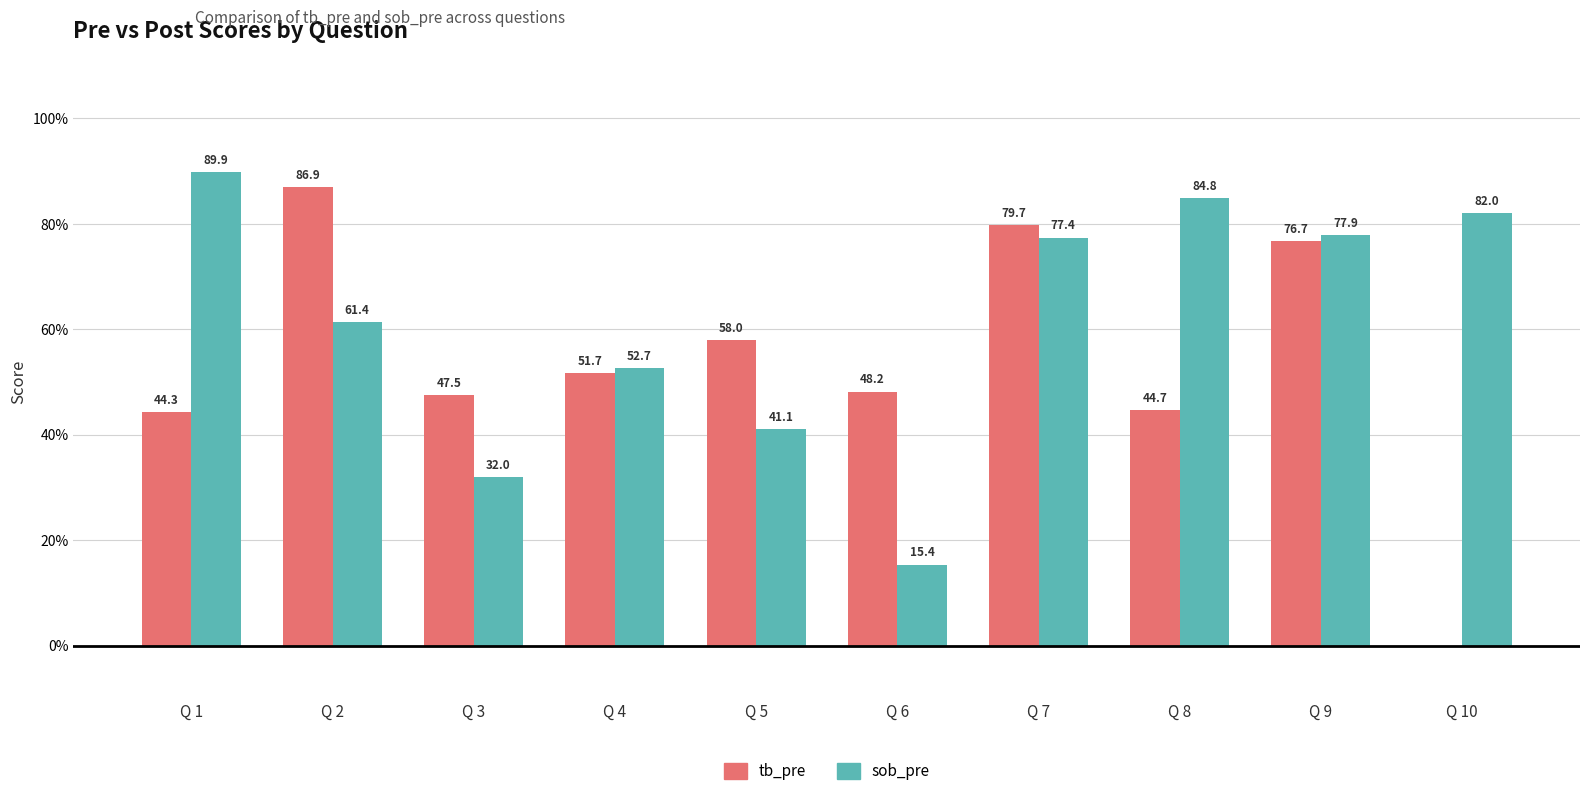

How many groups of bars are there?

10